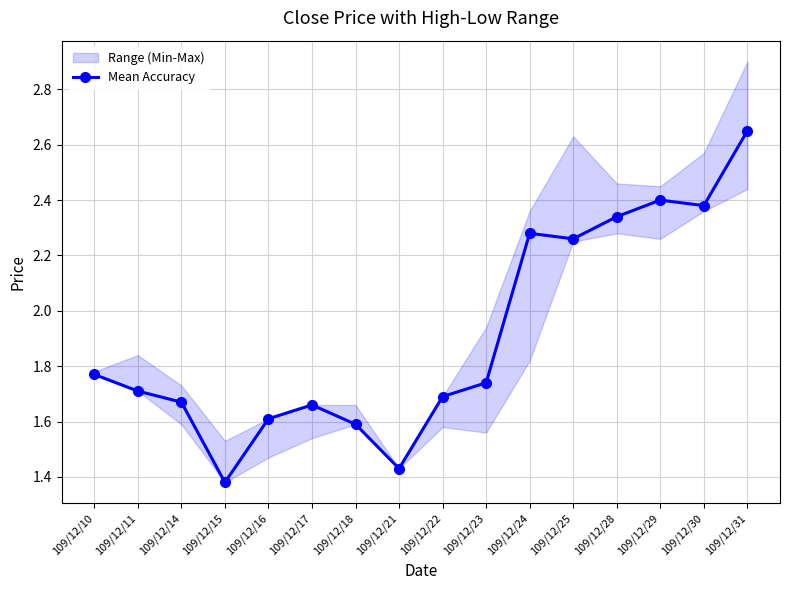

Which category has the lowest value across all series?

109/12/15